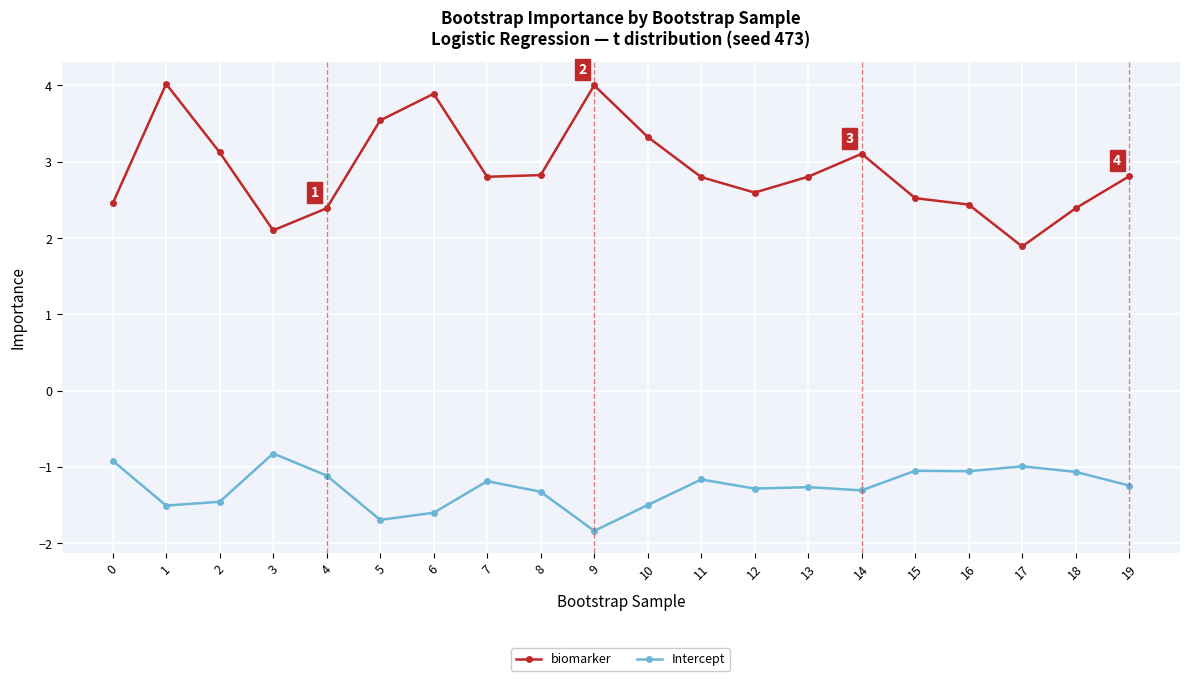

The value of biomarker at 13 is 1.3. True or false?

False